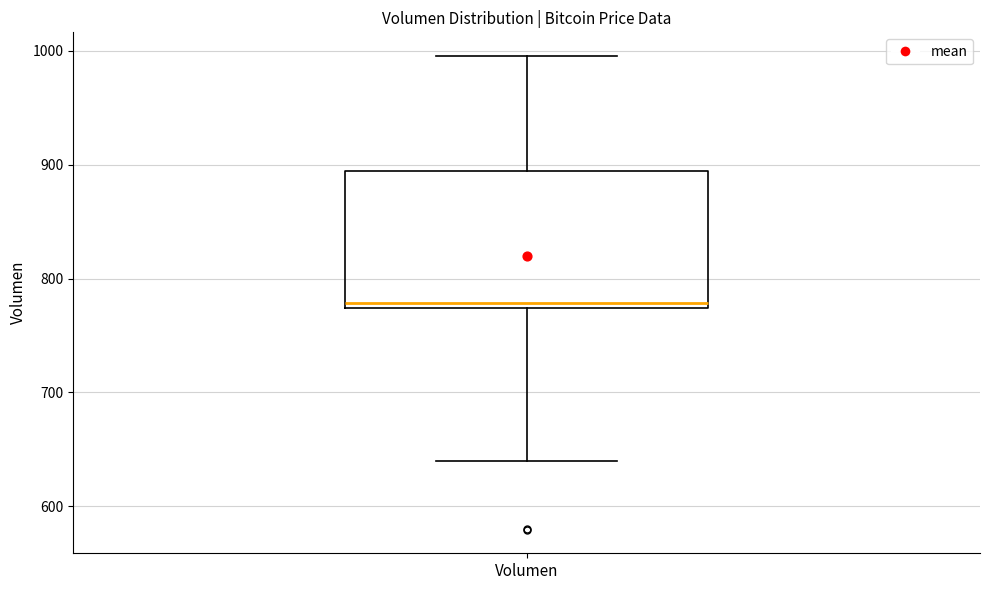

Where does the lower whisker of the box for Volumen end on the y-axis? The values are not printed on the chart, so give them approximately, as read against the axis.

640